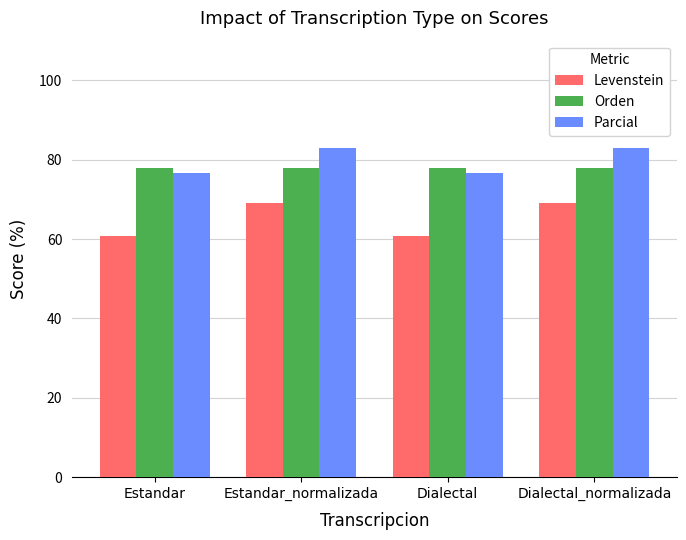

How many bars are there in each group?

3